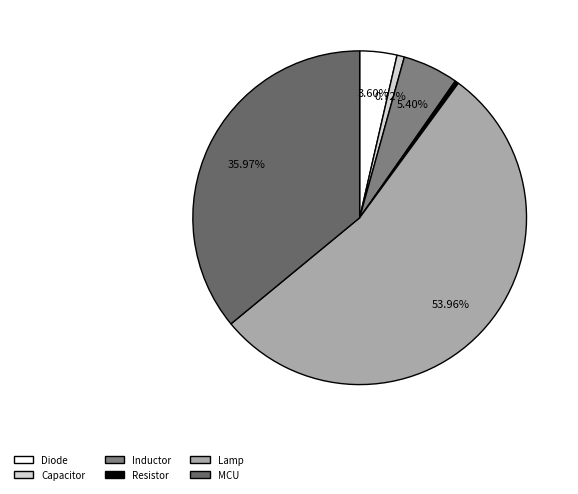

What percentage do MCU and Diode together represent?

39.6%